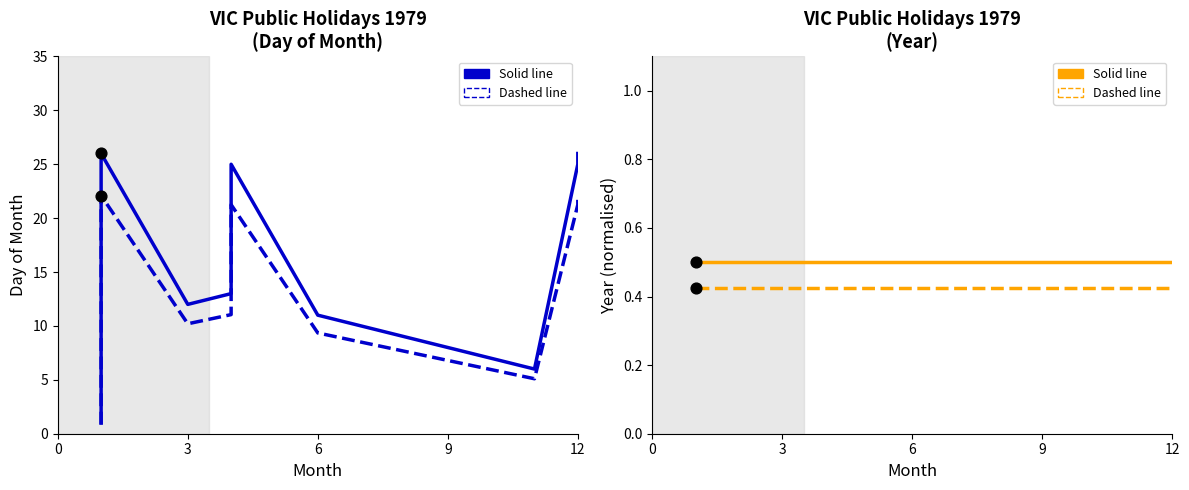

Which series contains the lowest Y value?

Year (normalised, dashed)